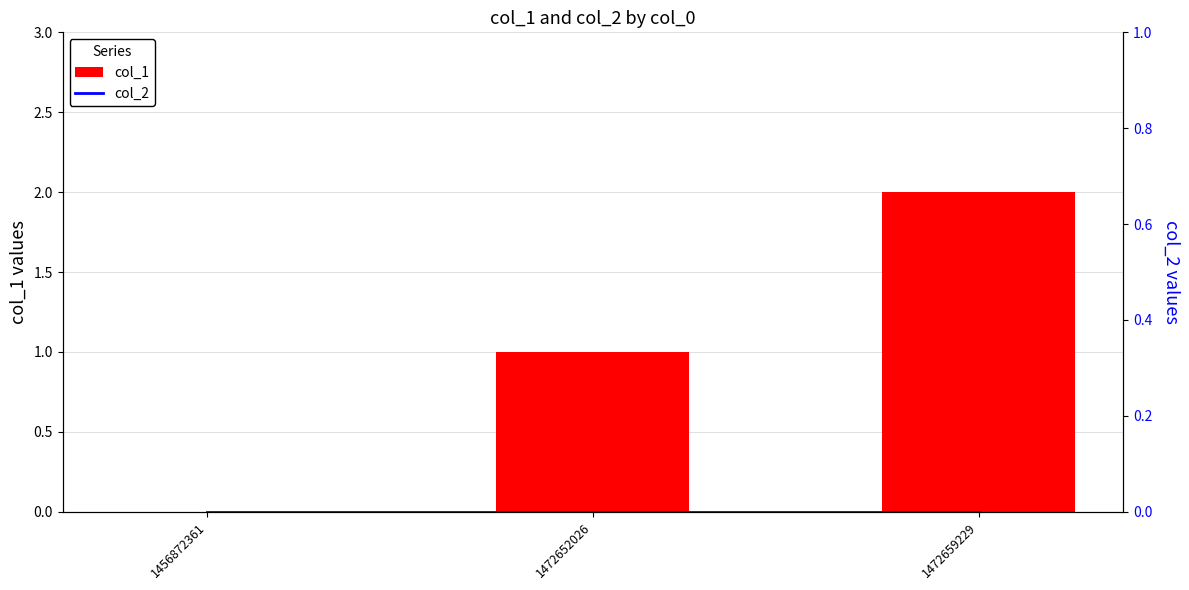

At which category does the chart reach its minimum across all series?

1456872361